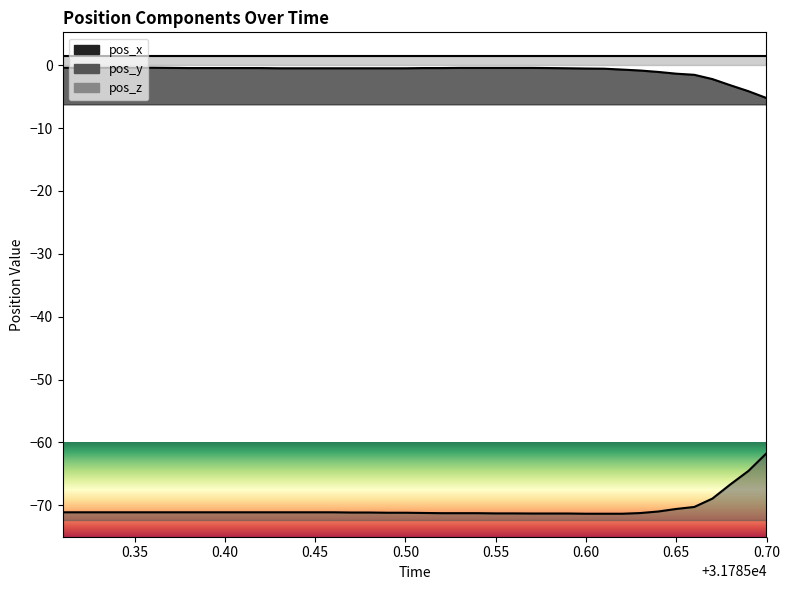

At which label is pos_z closest to 1?

31785.31